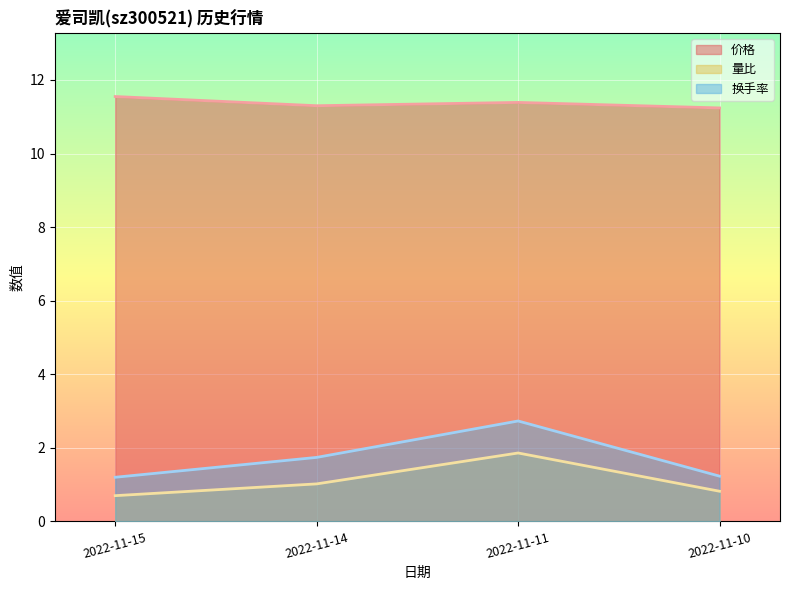

True or false: 量比 and 价格 intersect in this chart.

False